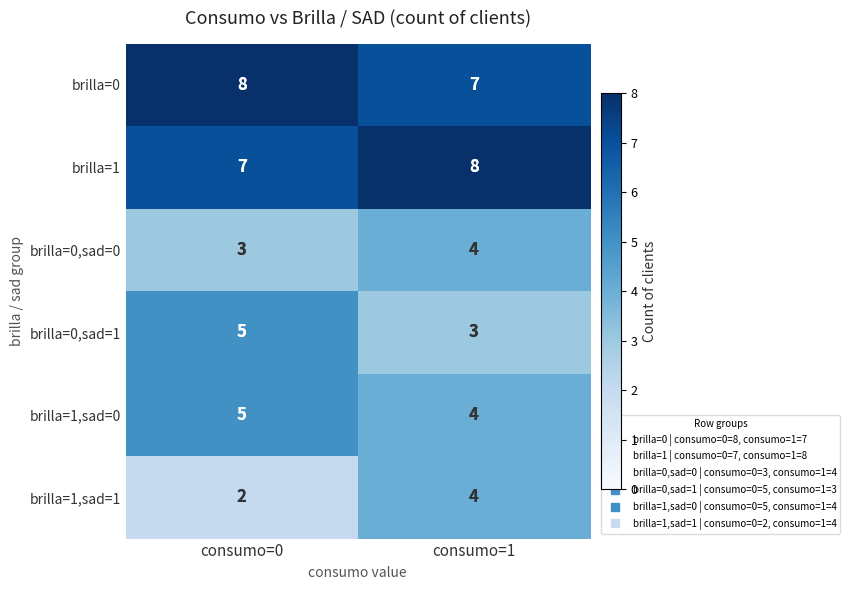

What is the greatest value displayed?

8